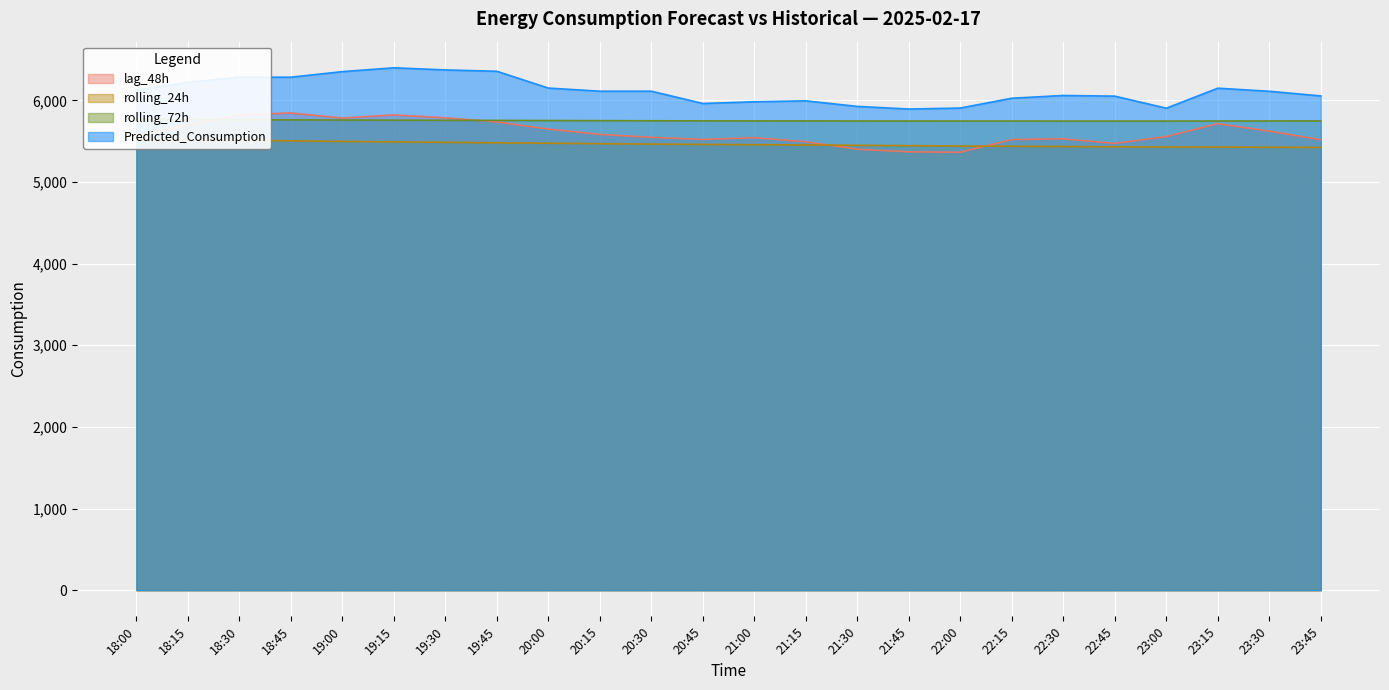

True or false: lag_48h has a value of 8017.0 at 19:30.

False